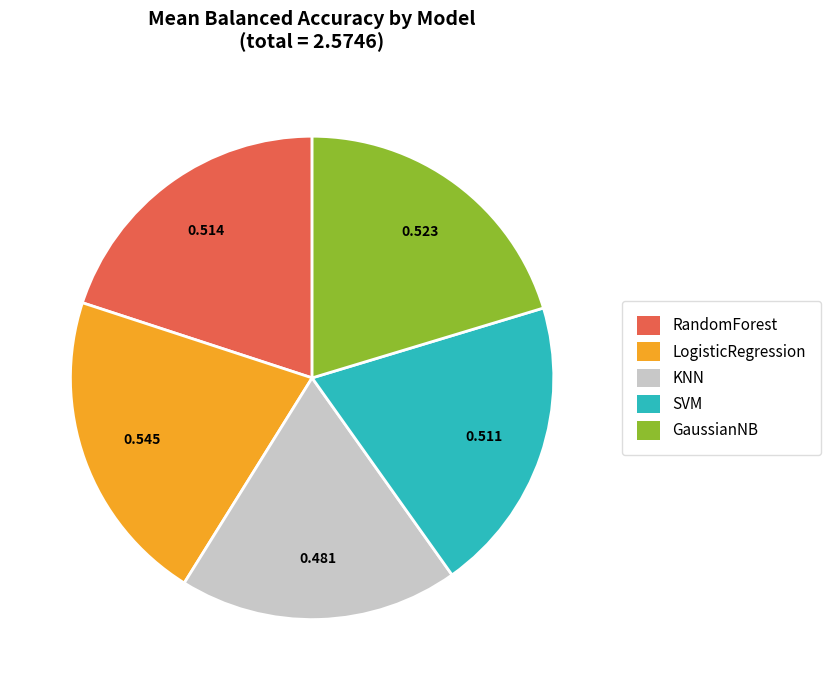

What is the smallest slice in the pie chart?

KNN